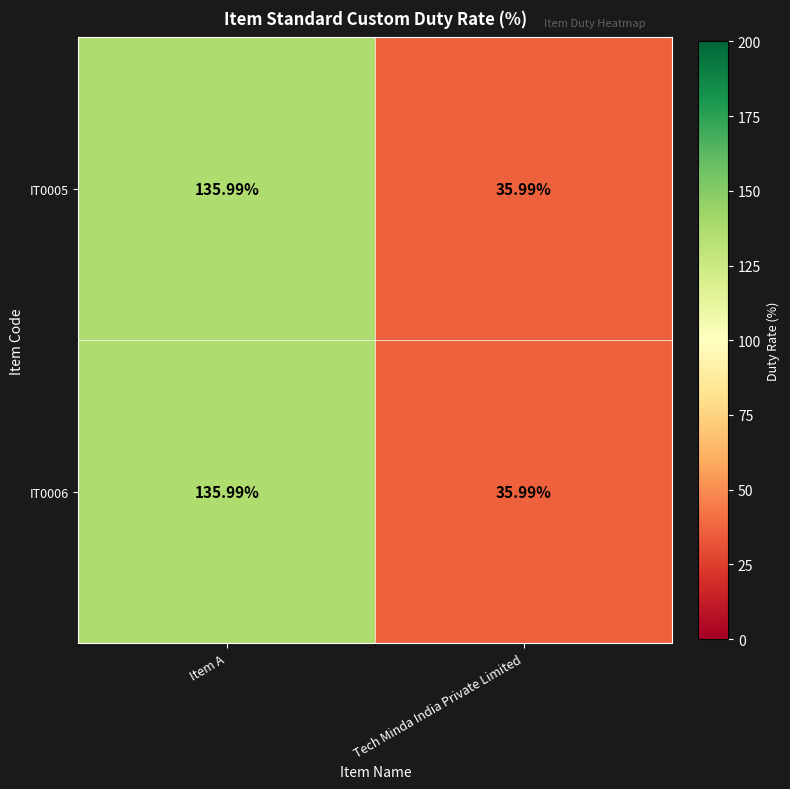

How many distinct data groups are displayed?

2